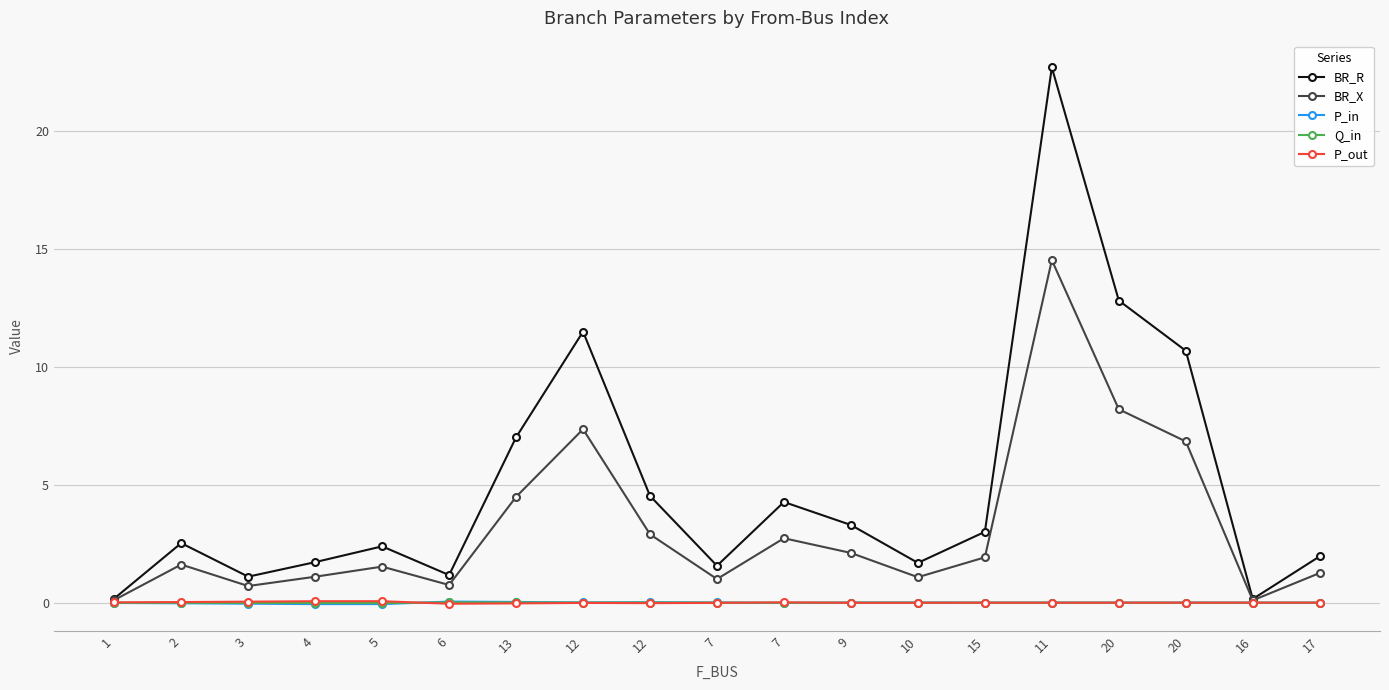

True or false: P_out has more than 0 points higher than both neighbors.

True